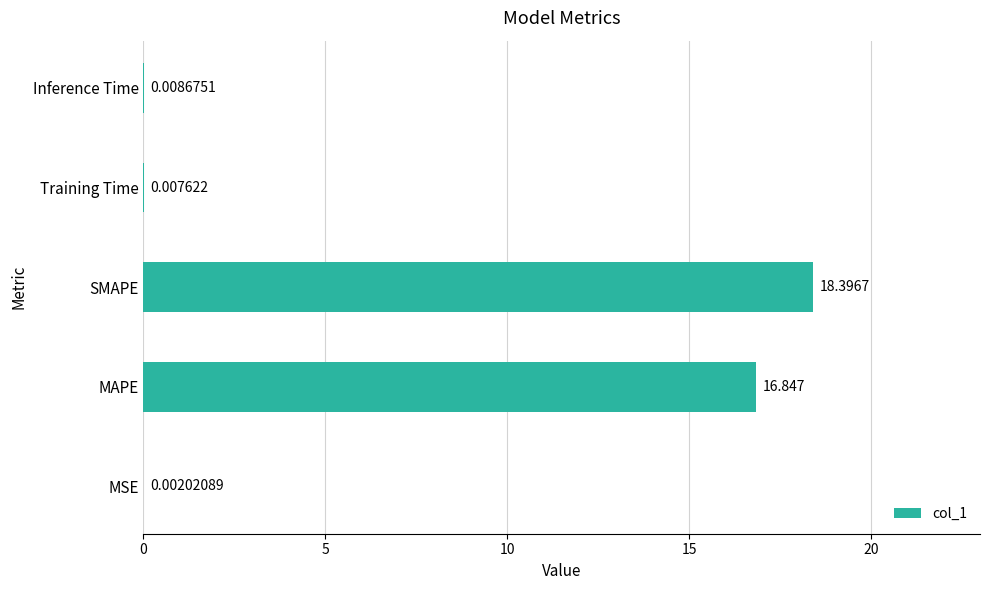

At which category does the chart reach its peak across all series?

SMAPE